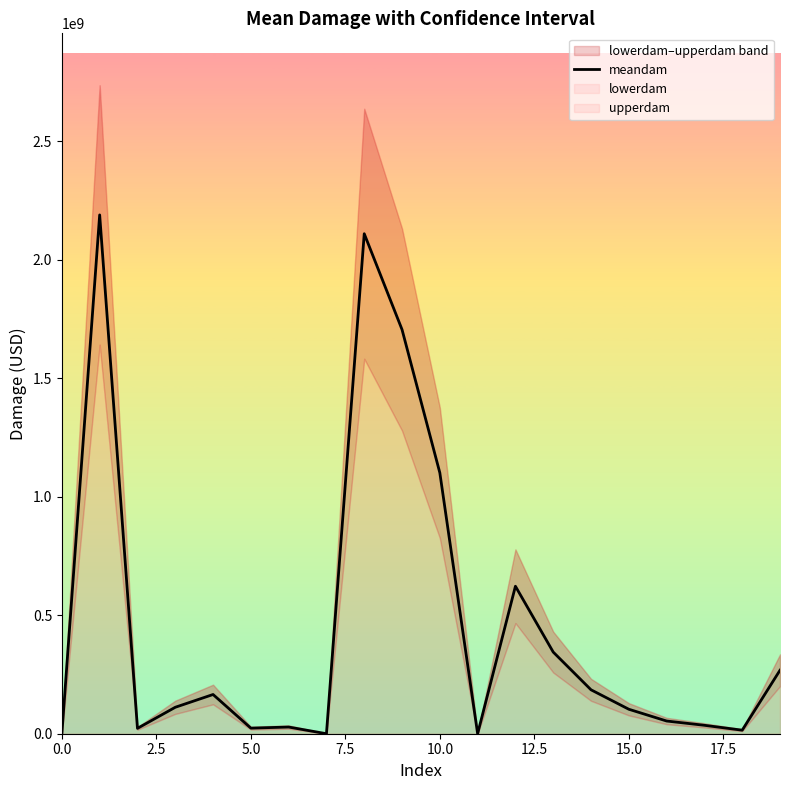

Does the chart have visible grid lines?

No